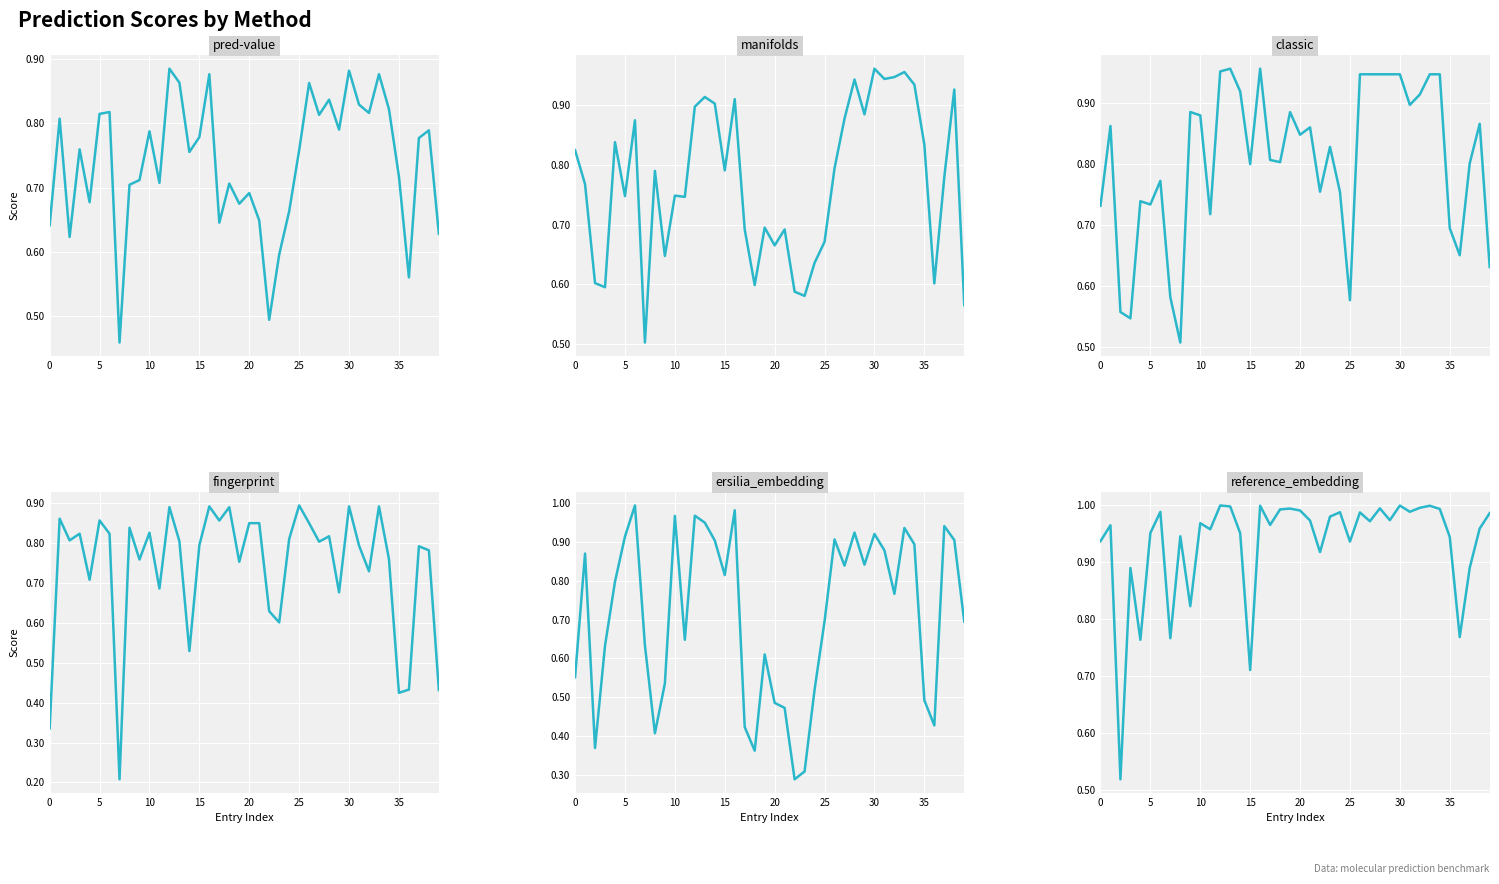

What is the value of the classic point at the 22nd from the left?

0.9